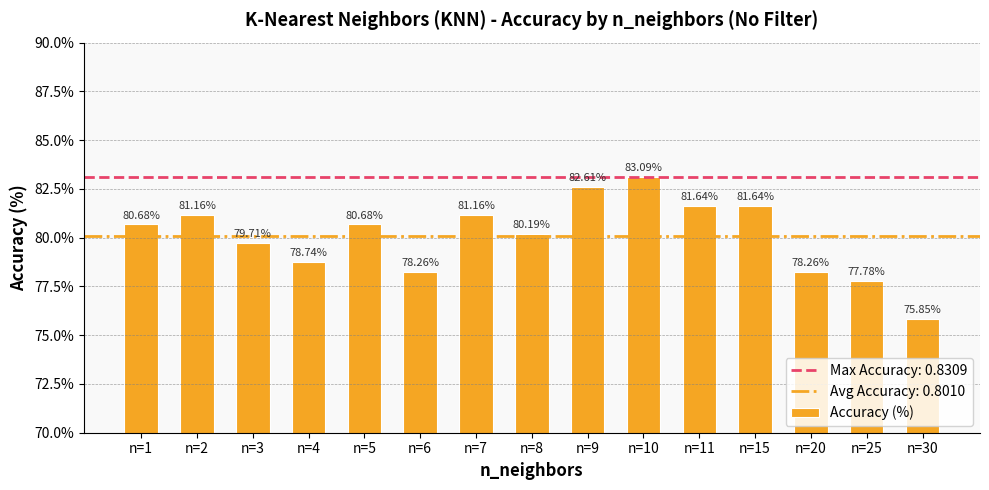

Are the bars horizontal?

No